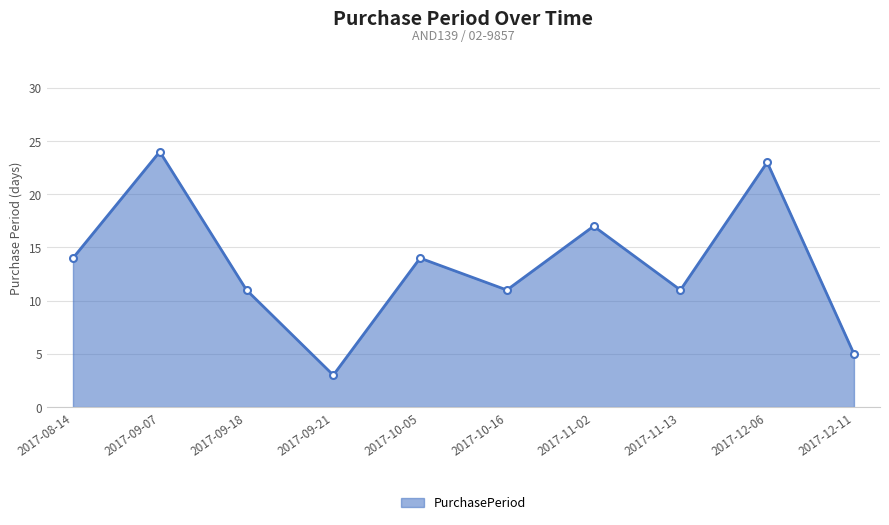

How many data points does each series have?

10